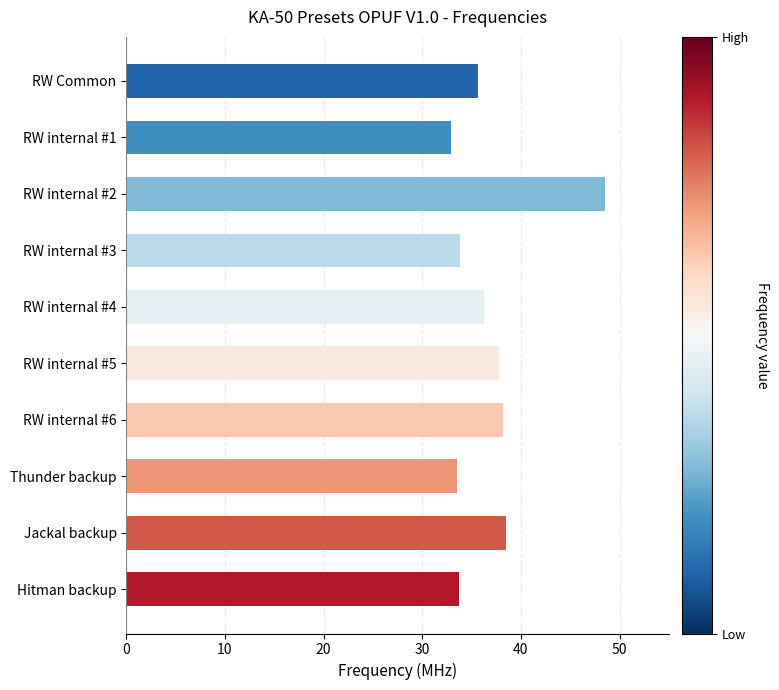

True or false: the data shows 33.8 at Hitman backup.

True